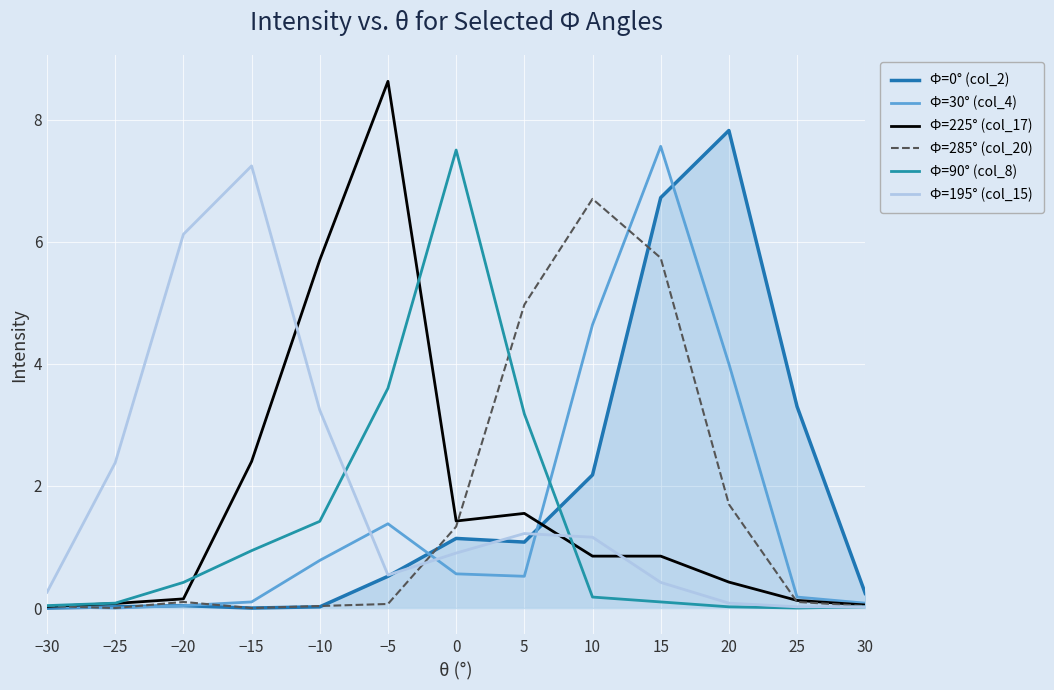

Does the chart have visible grid lines?

Yes